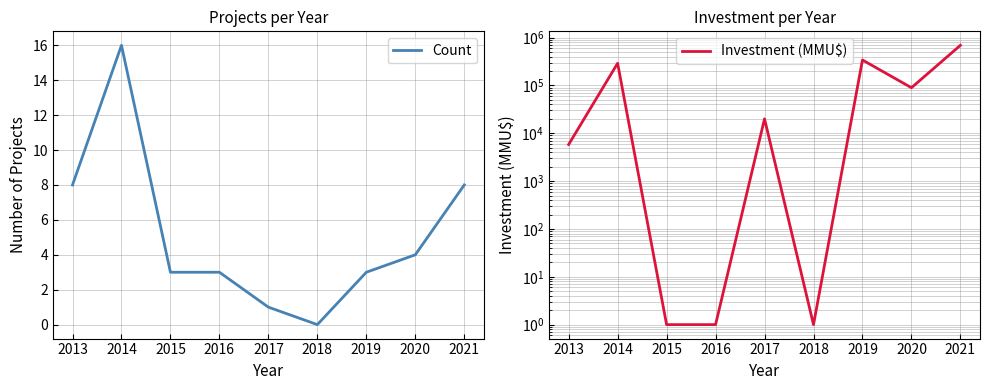

What is the highest value of the Count series?

16